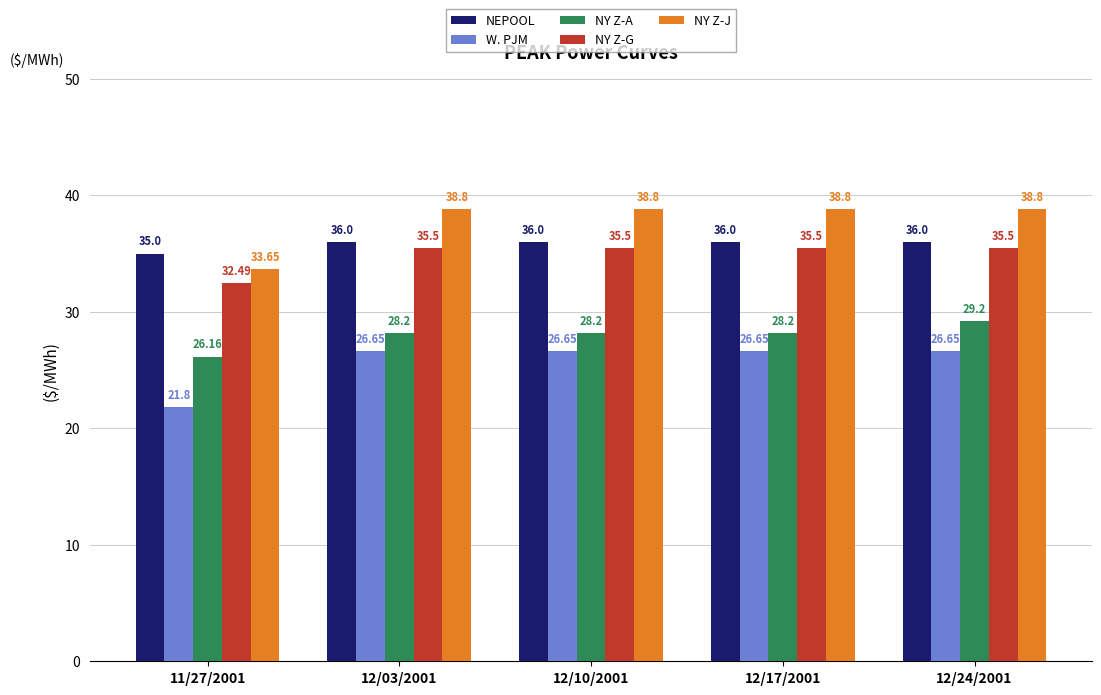

What is the label of the 5th bar from the right?

11/27/2001